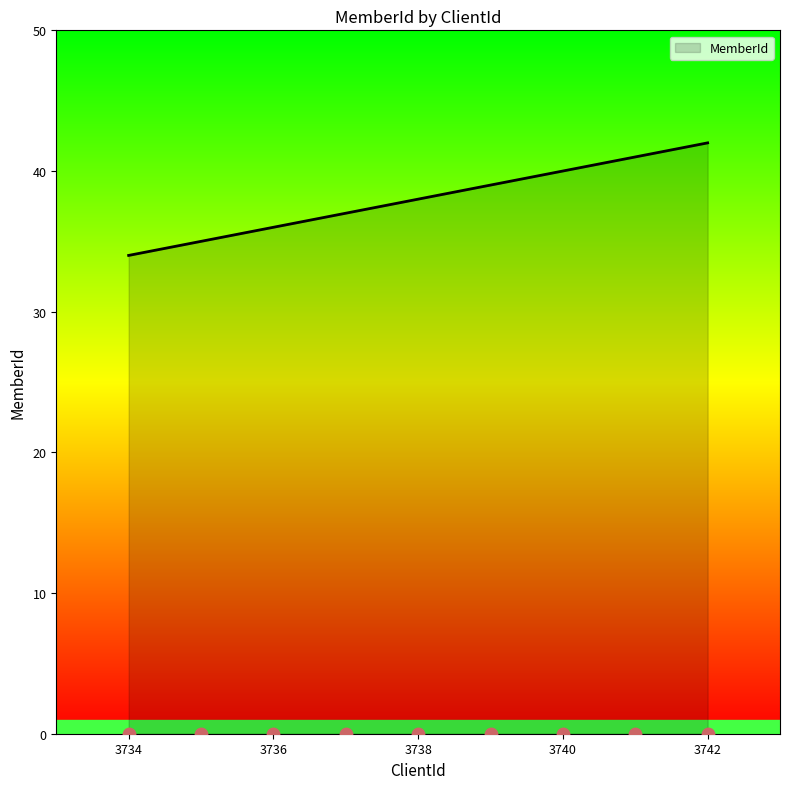

What is the ratio of the value at 3735 to the value at 3740?

0.9